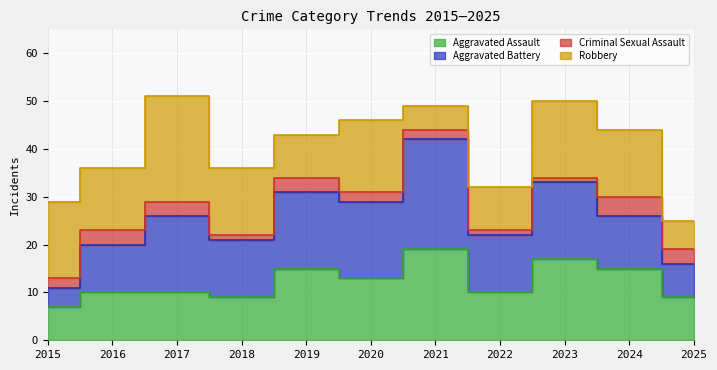

At which label does Aggravated Battery first exceed 12?

2017